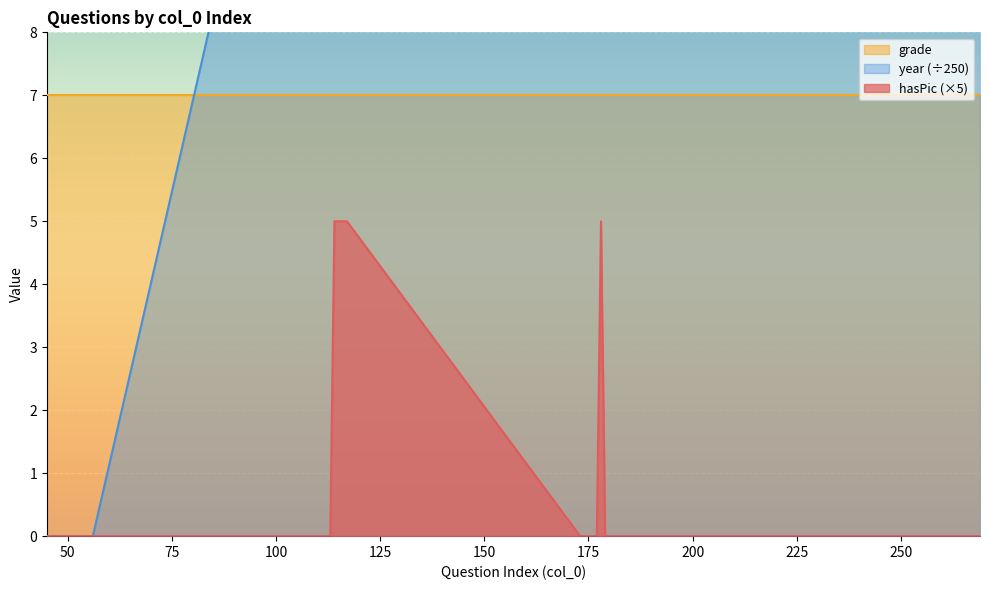

True or false: year and hasPic cross at least once.

False